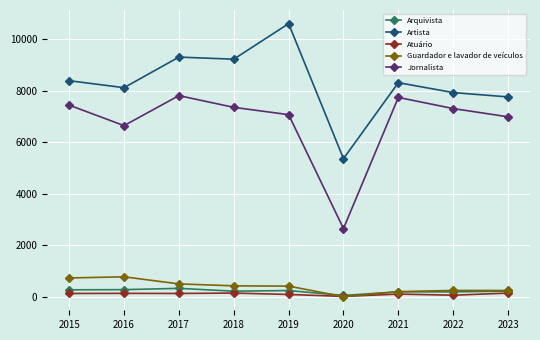

The value of Guardador e lavador de veículos at 2015 is 337. True or false?

False